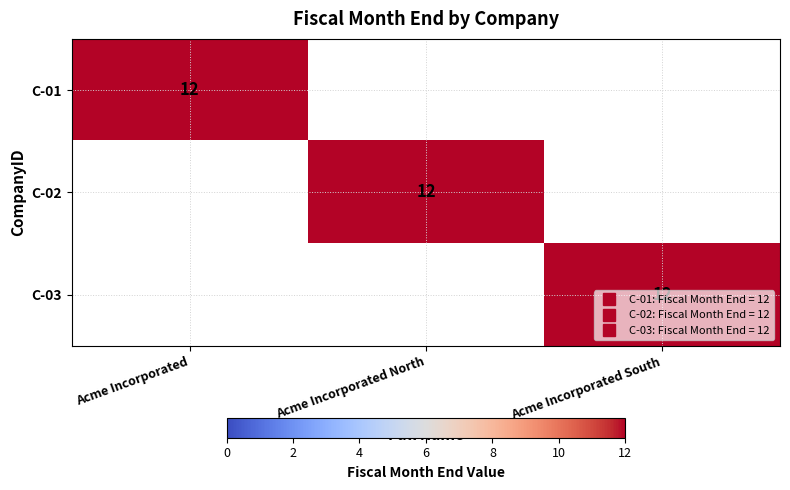

What is the average value of the C-02 series?

4